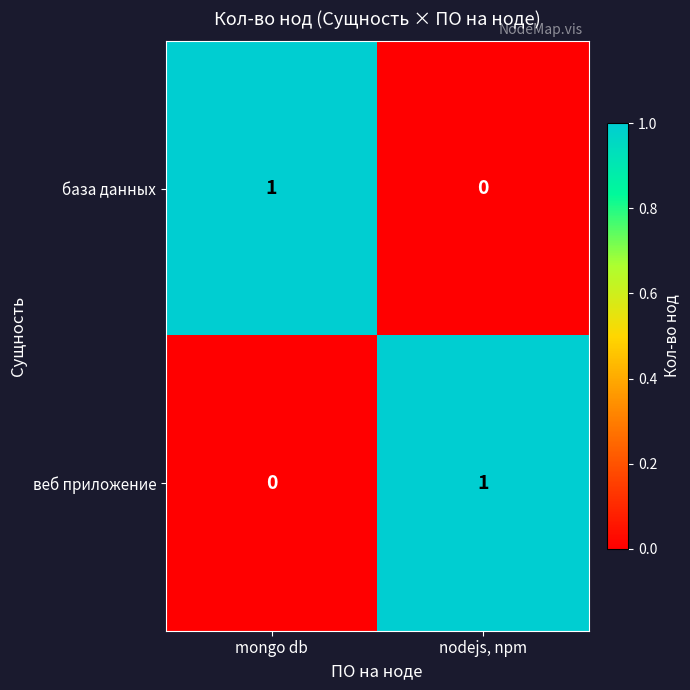

At which label is база данных closest to 0?

nodejs, npm